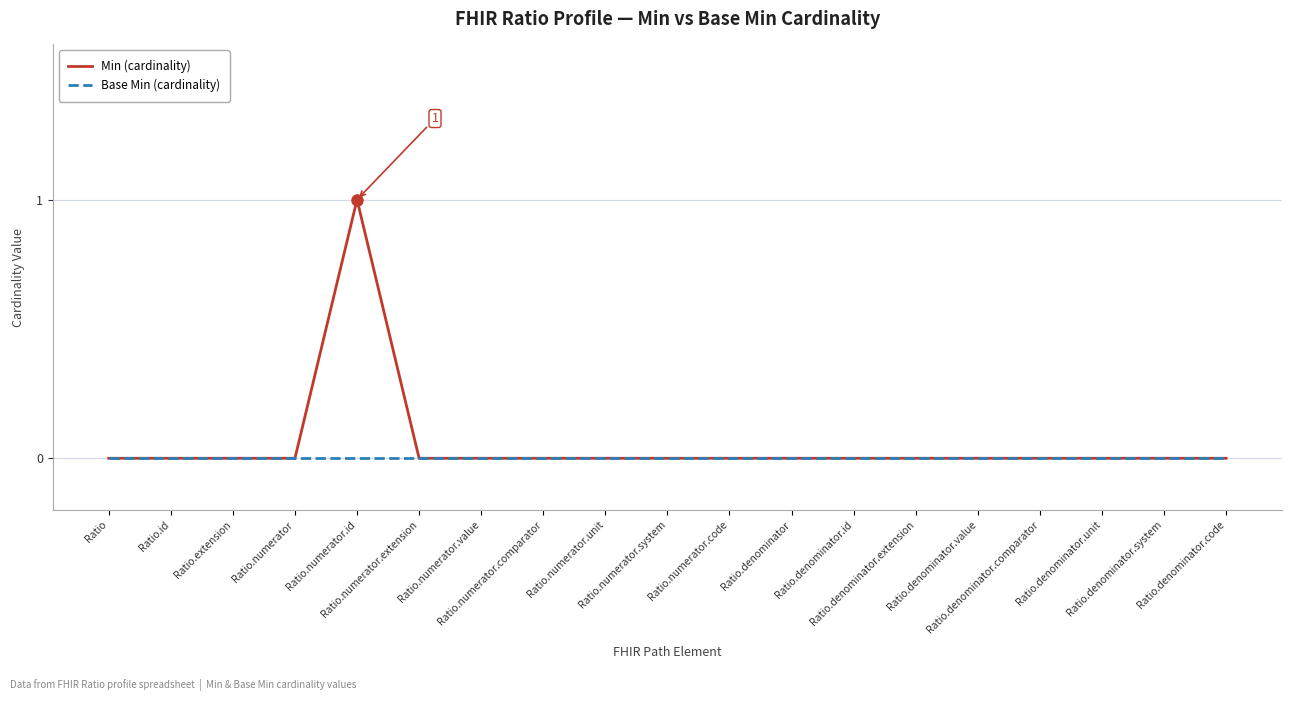

In Min (cardinality), how many points are higher than both neighbors (excluding endpoints)?

1